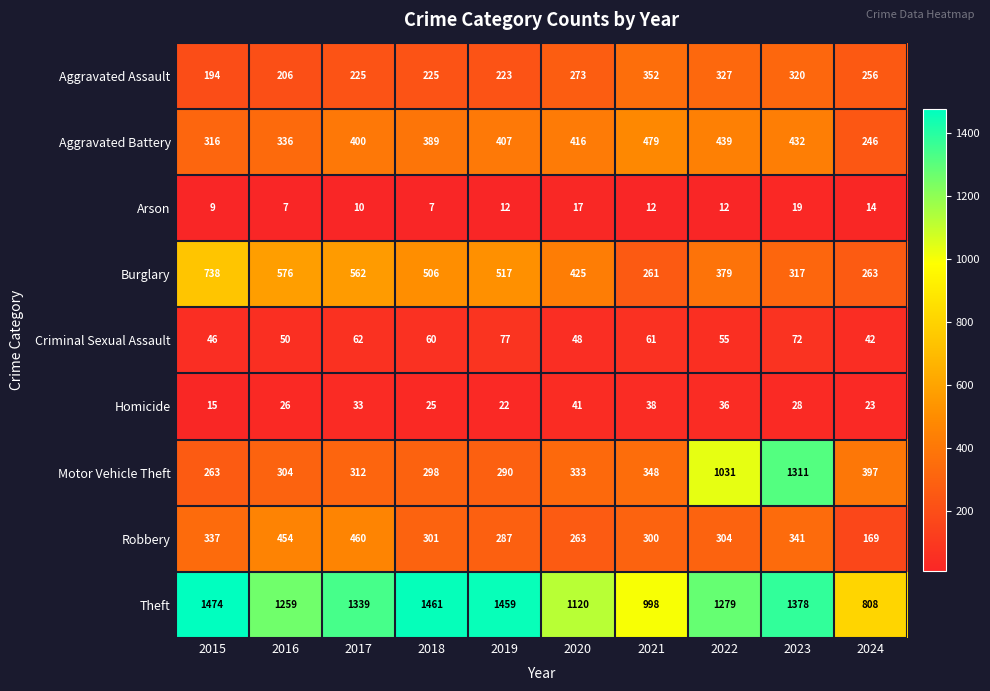

Count the number of categories in the chart.

10